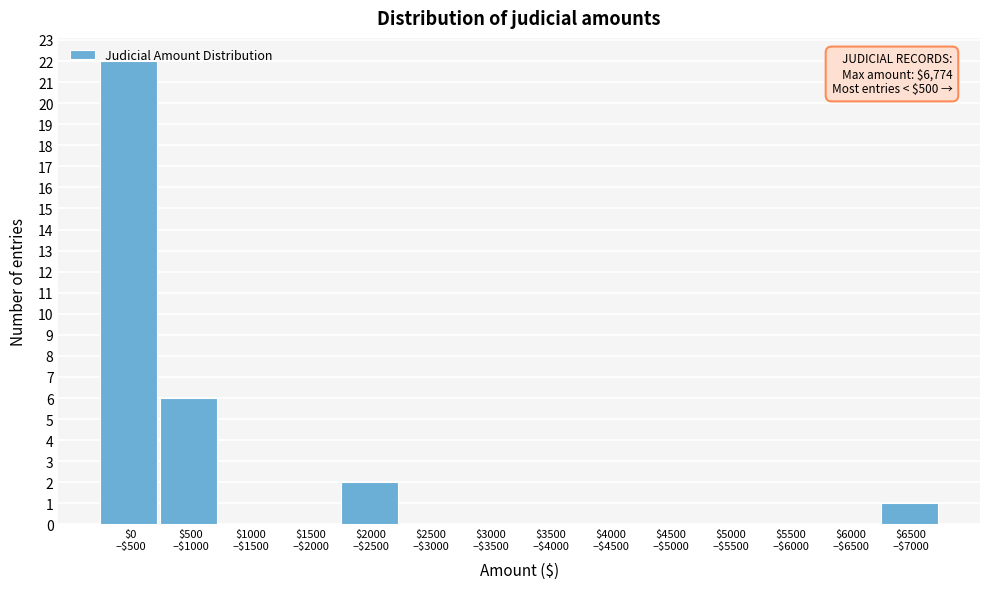

What is the sum of all values?

31